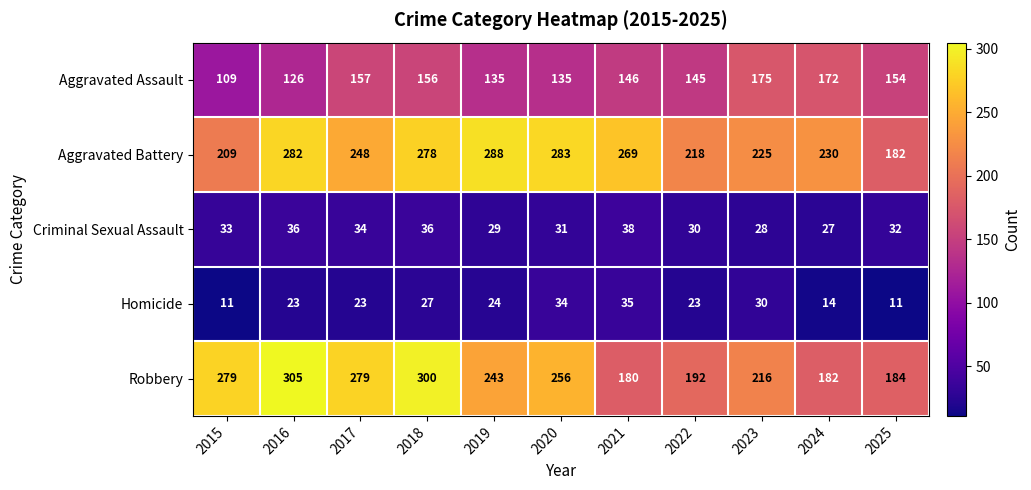

At 2021, list the series in order from smallest to largest.

Homicide, Criminal Sexual Assault, Aggravated Assault, Robbery, Aggravated Battery